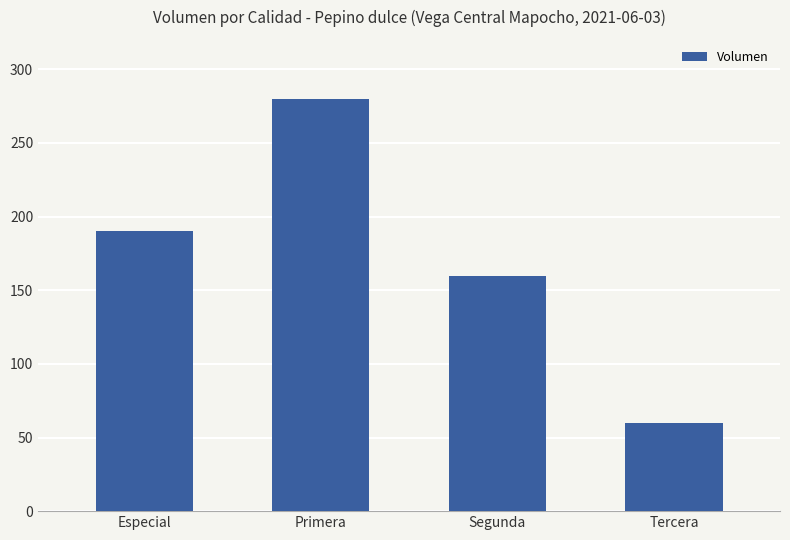

List the labels in order of value, largest first.

Primera, Especial, Segunda, Tercera